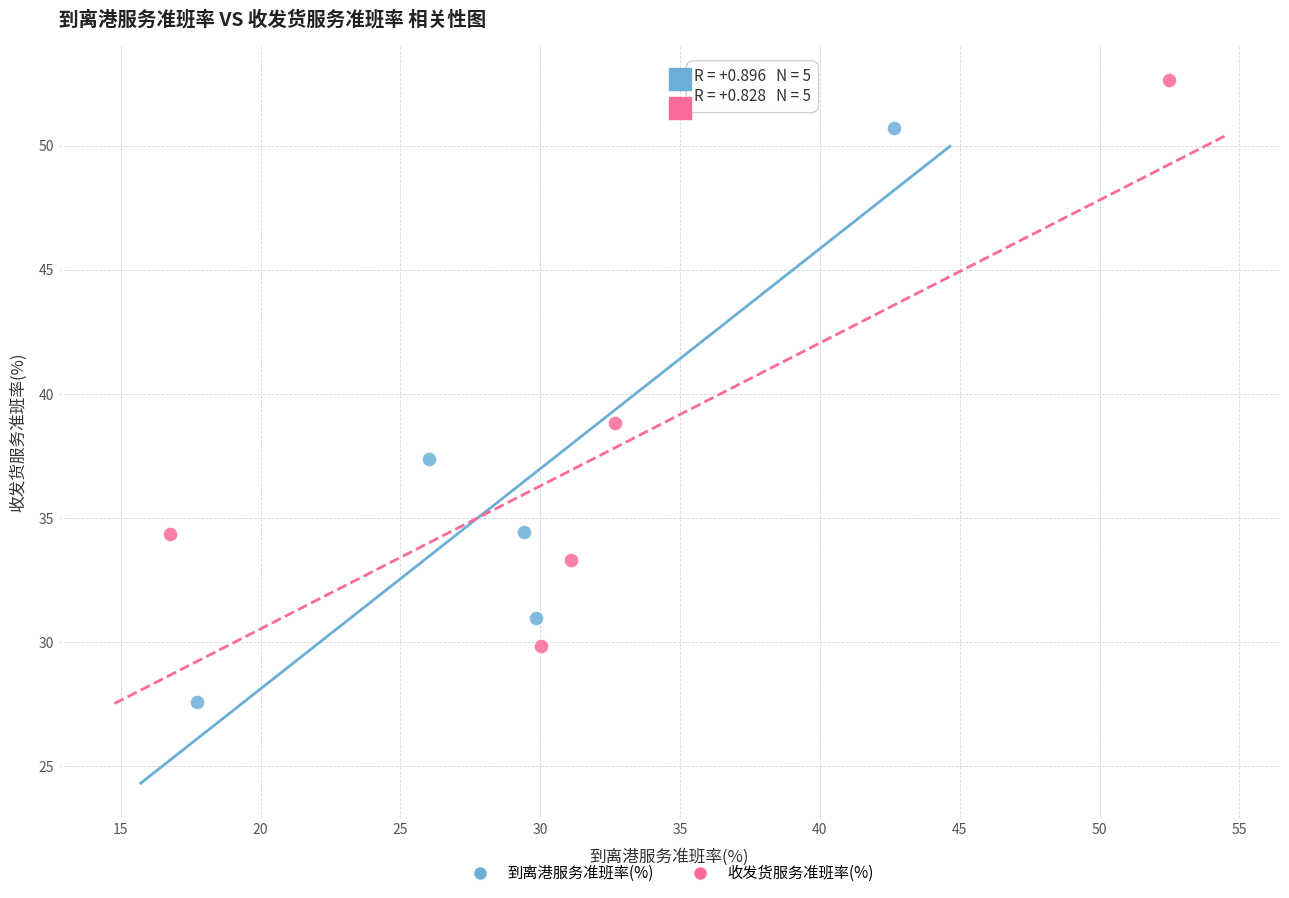

Which series contains the highest Y value?

收发货服务准班率(%)